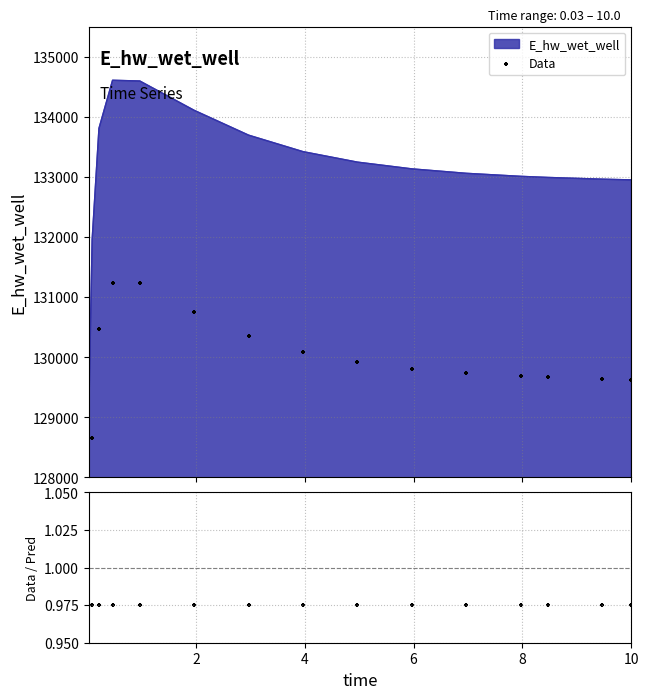

What is the highest value of the E_hw_wet_well series?

134608.9